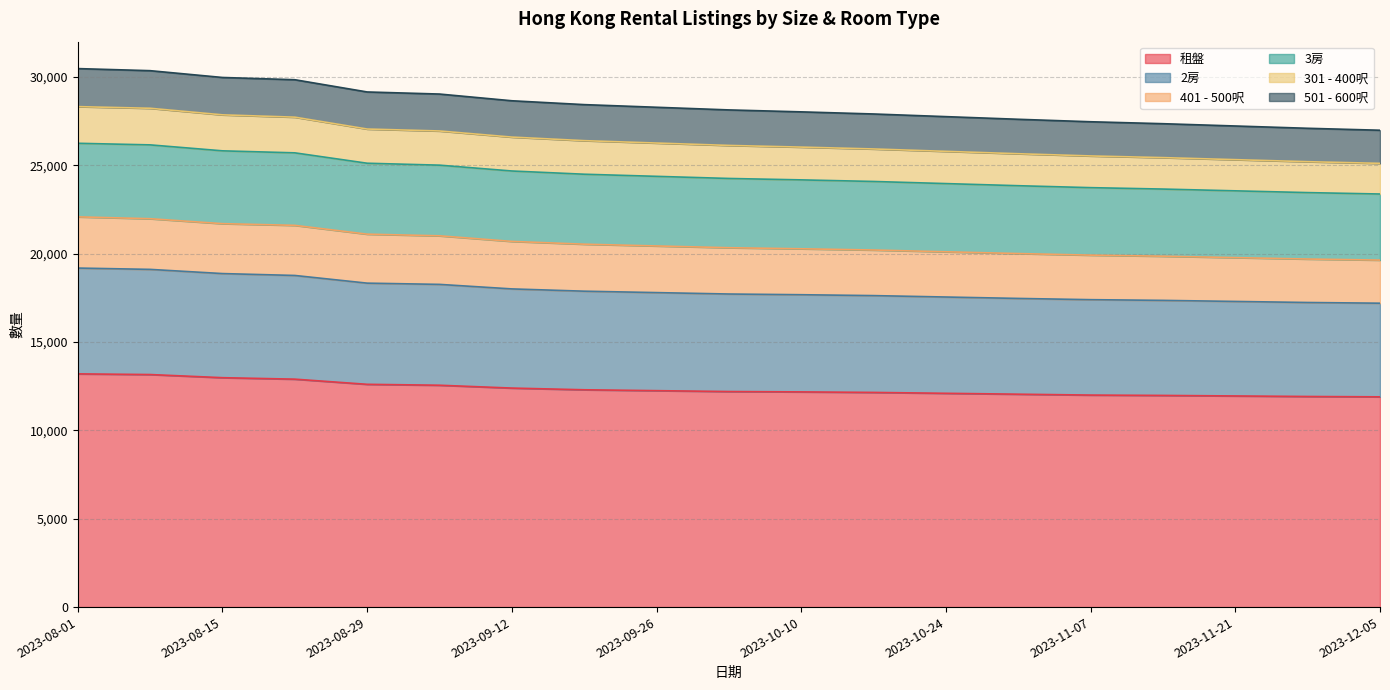

What is the lowest value of the 租盤 series?

11900